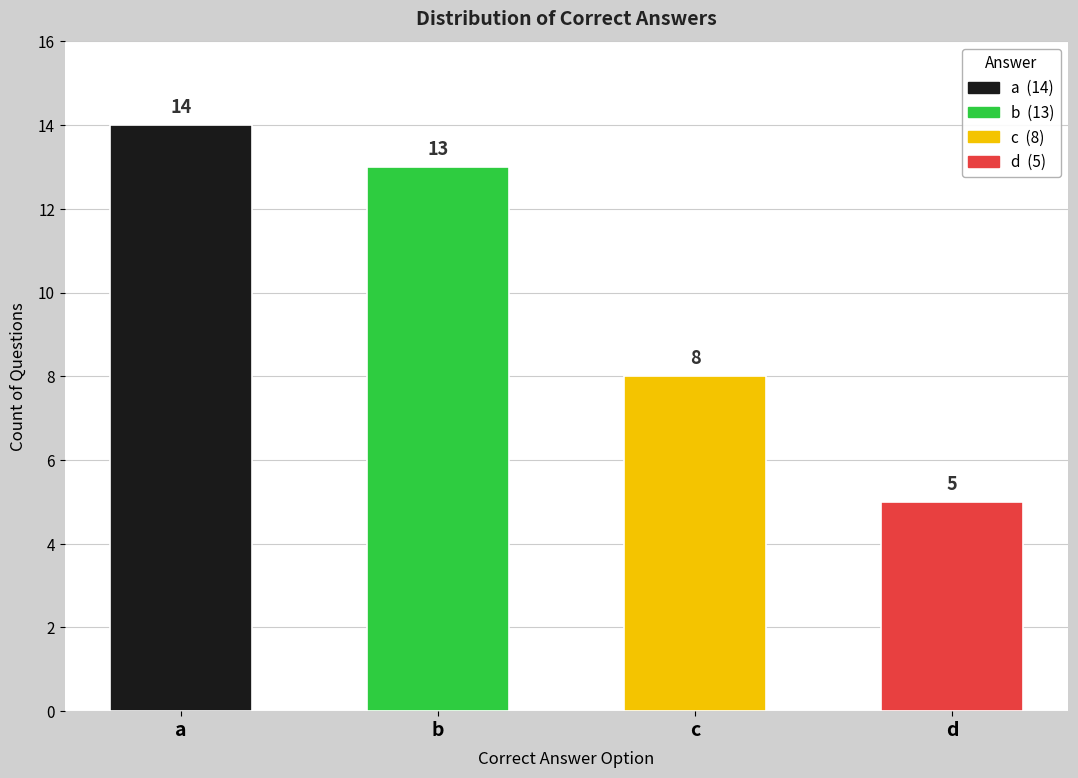

Which label corresponds to the largest value in the chart?

a